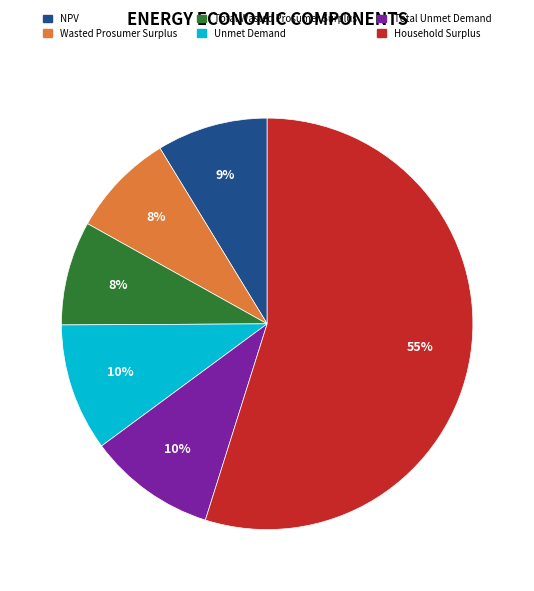

Is it true that Total Wasted Prosumer Surplus is 13% of the pie?

False